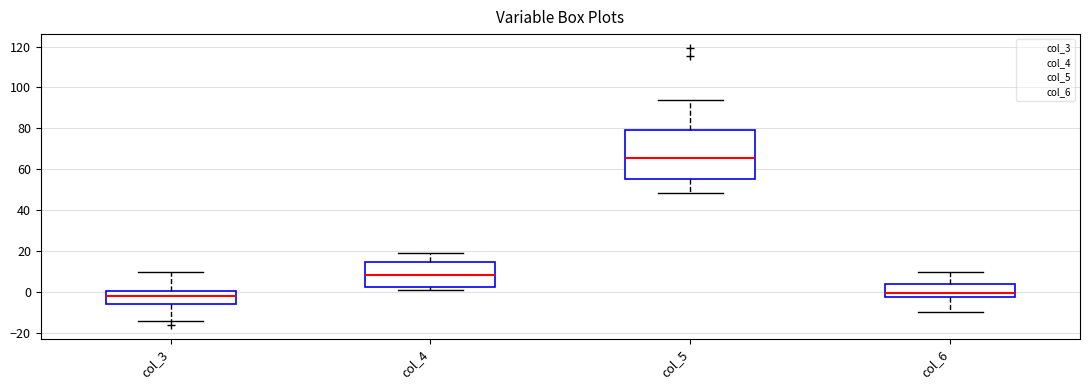

Where is the lower edge of the box for col_5 on the y-axis? The values are not printed on the chart, so give them approximately, as read against the axis.

56